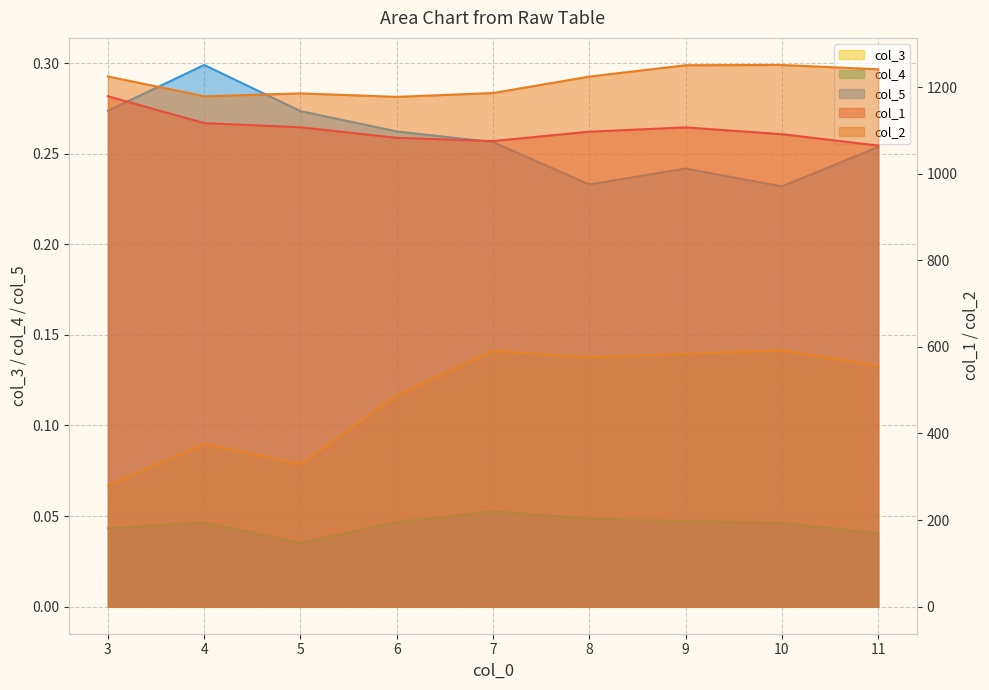

What is the average value of the col_5 series?

0.3